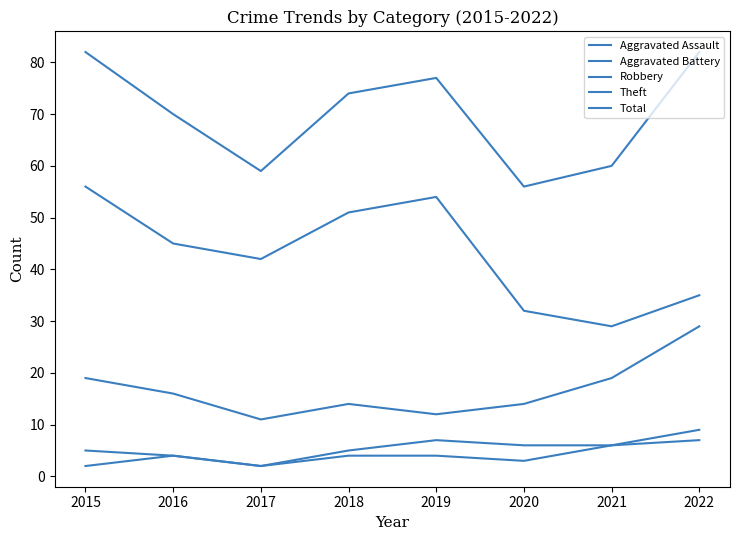

The Total series shows 70 at 2016. True or false?

True